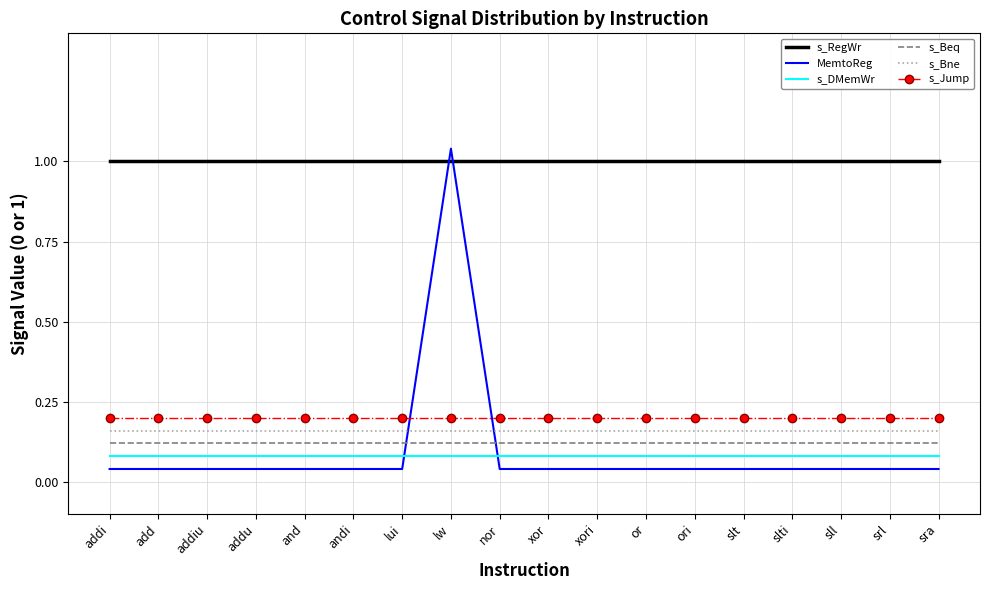

True or false: s_RegWr has more than 1 points higher than both neighbors.

False